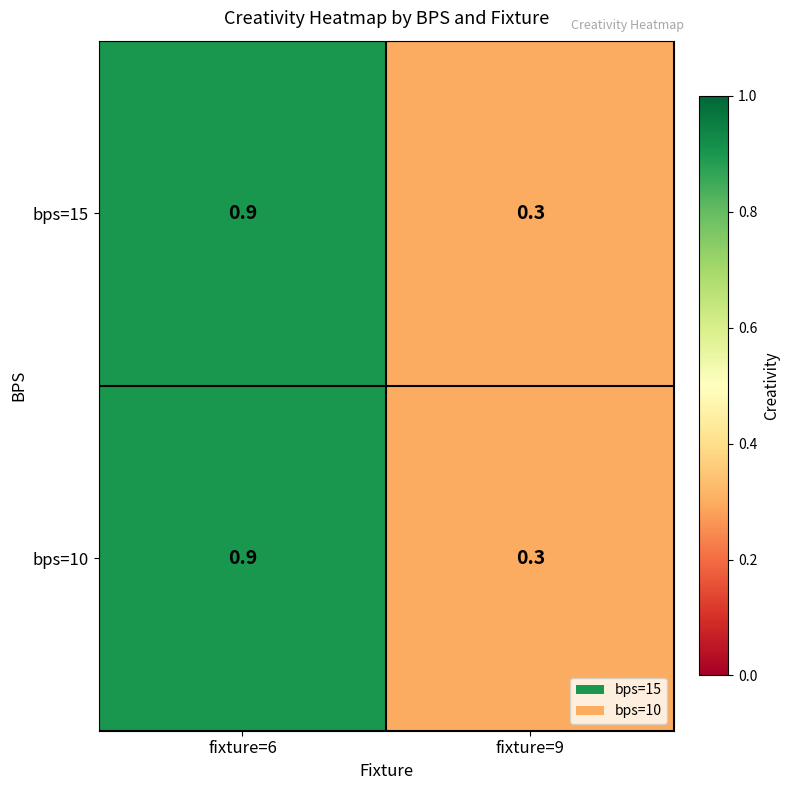

Is it true that bps=10 equals 0.3 at fixture=9?

True